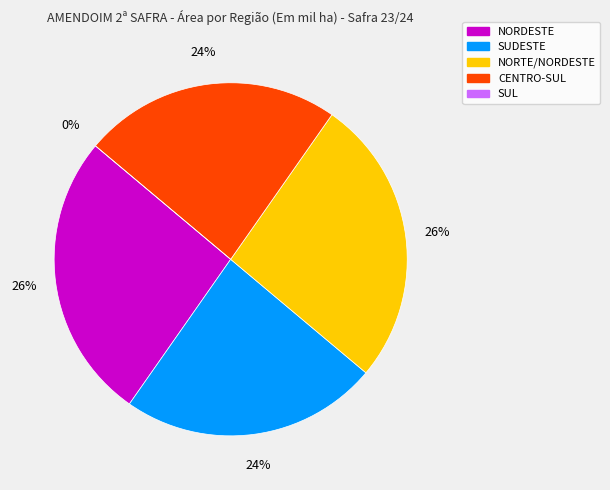

Is there a majority slice in this chart?

No